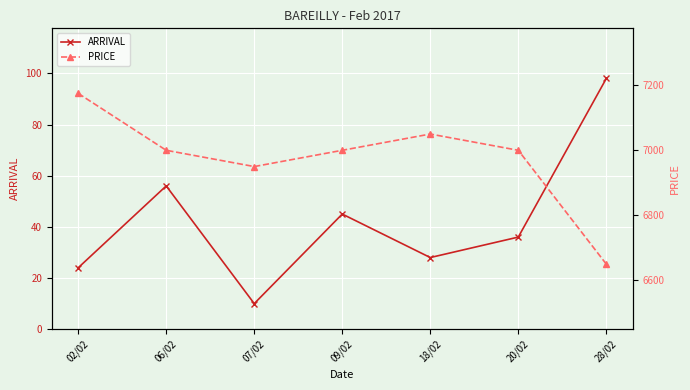

At which label is ARRIVAL closest to 54?

06/02